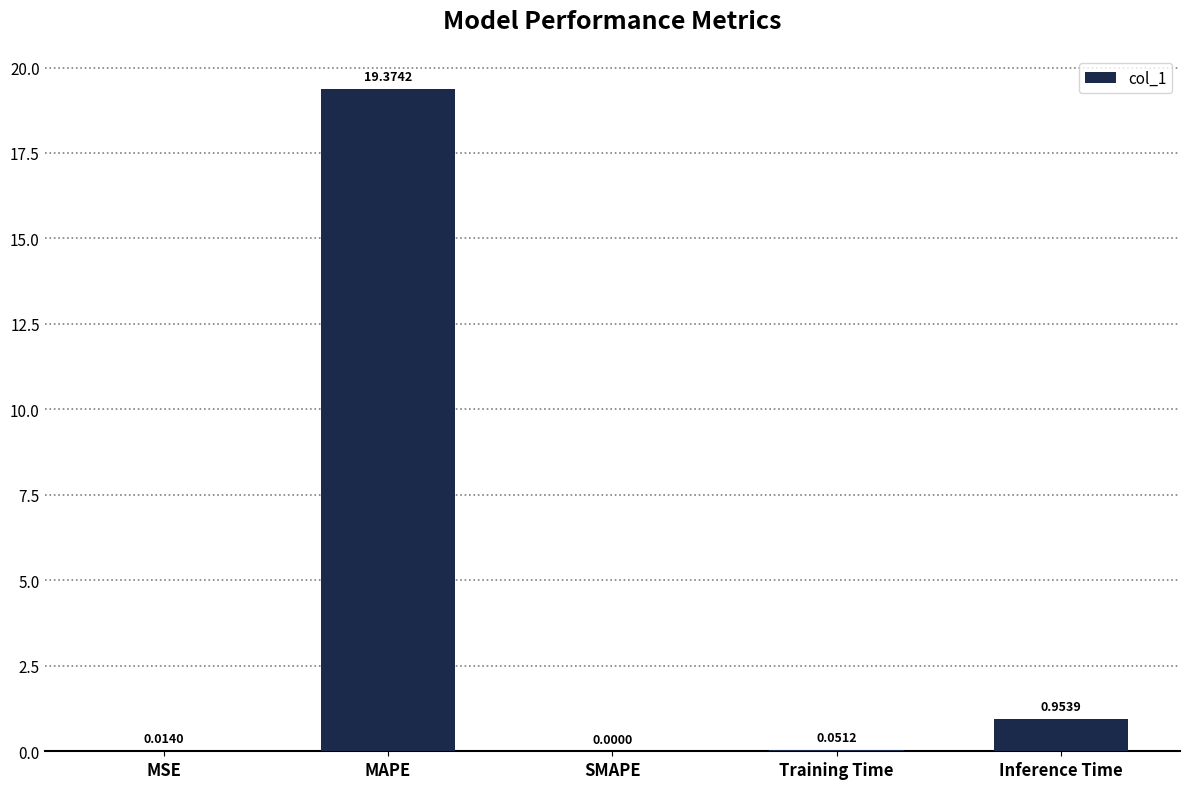

The chart shows a value of 19.4 at MAPE. True or false?

True